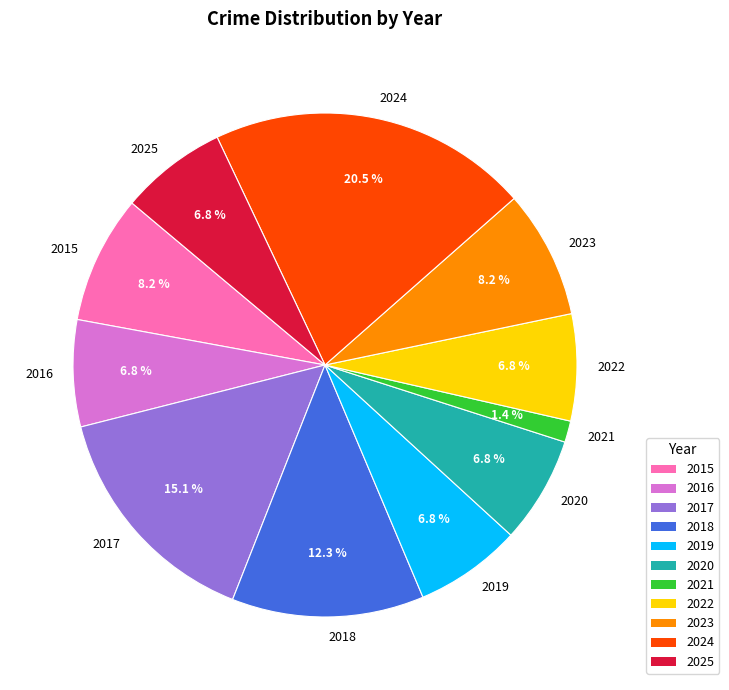

To the nearest percent, what is the difference between the largest and smallest slice percentages?

19%